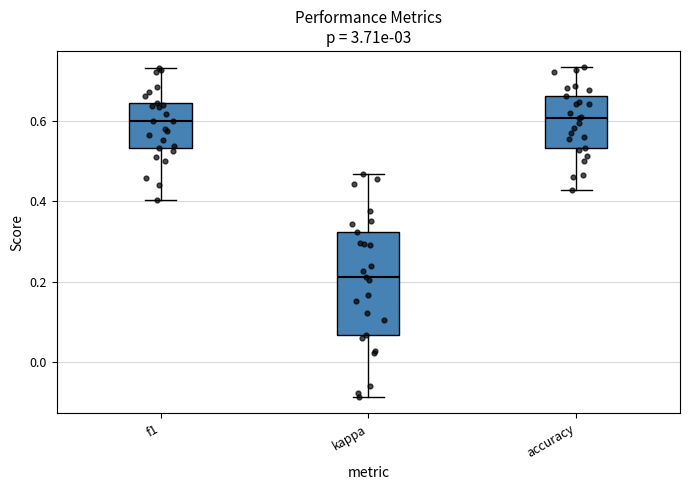

Where does the upper whisker of the box for f1 end on the y-axis? The values are not printed on the chart, so give them approximately, as read against the axis.

0.74